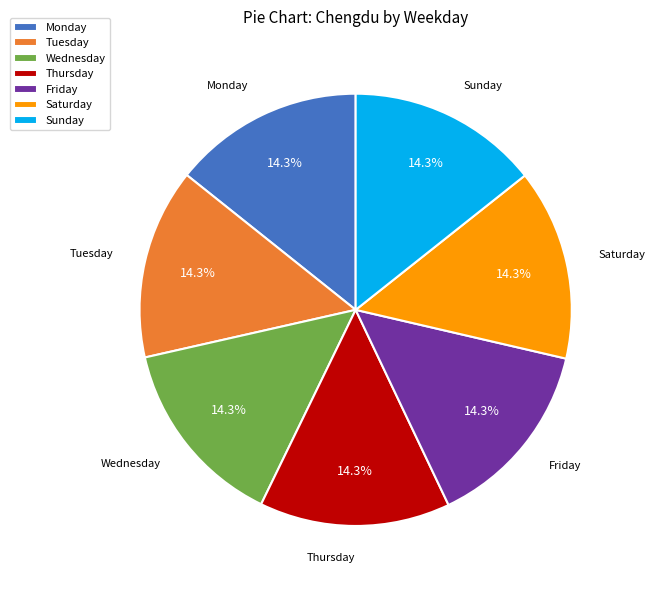

How many segments does this pie chart have?

7